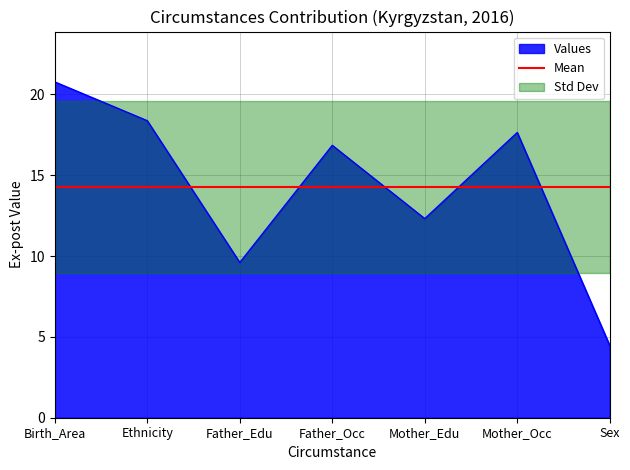

What is the difference between the values at Mother_Occ and Father_Edu?

8.0